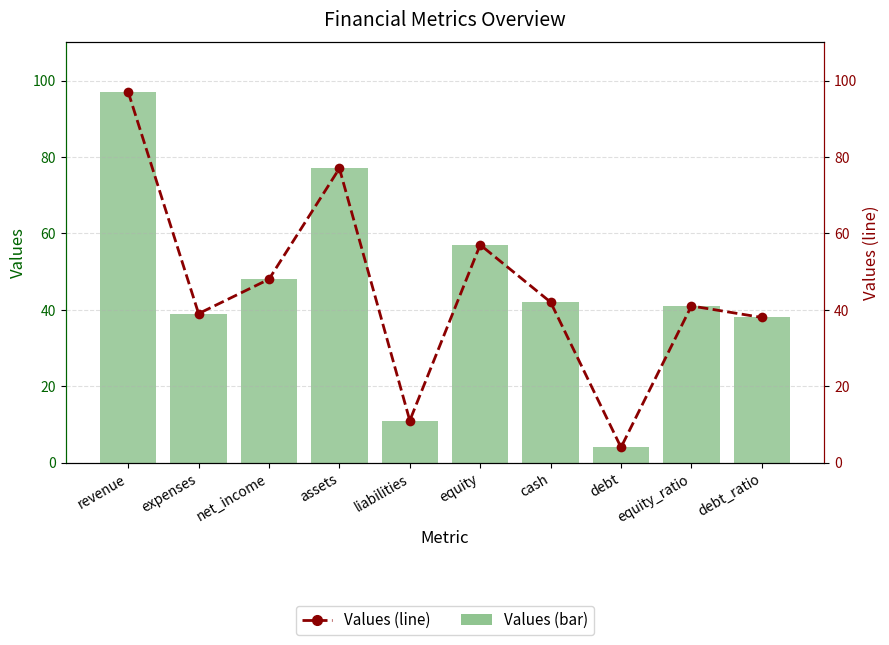

What is the sum of the Values (bar) values at liabilities and expenses?

50